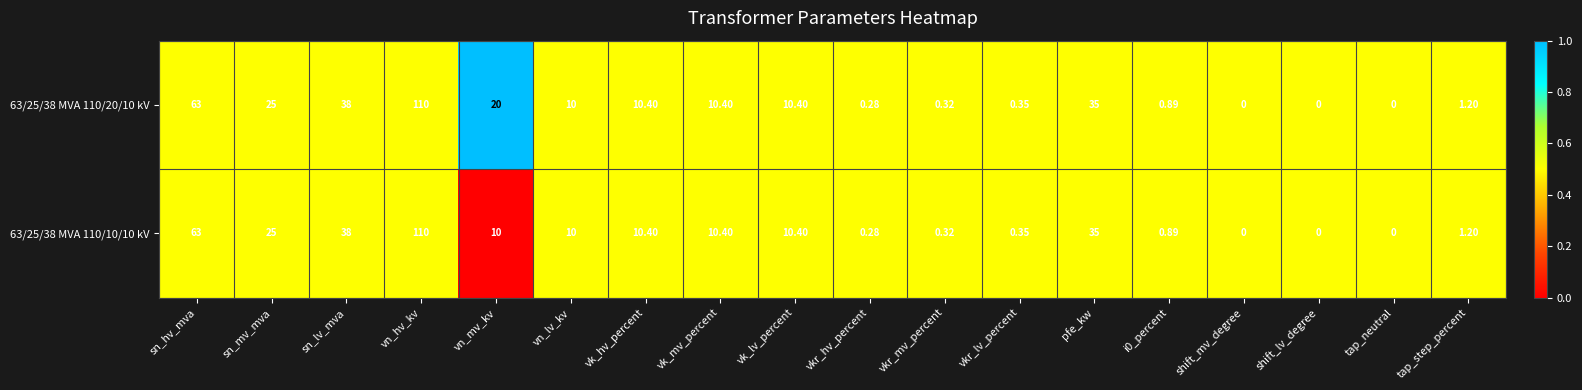

How many distinct data groups are displayed?

2